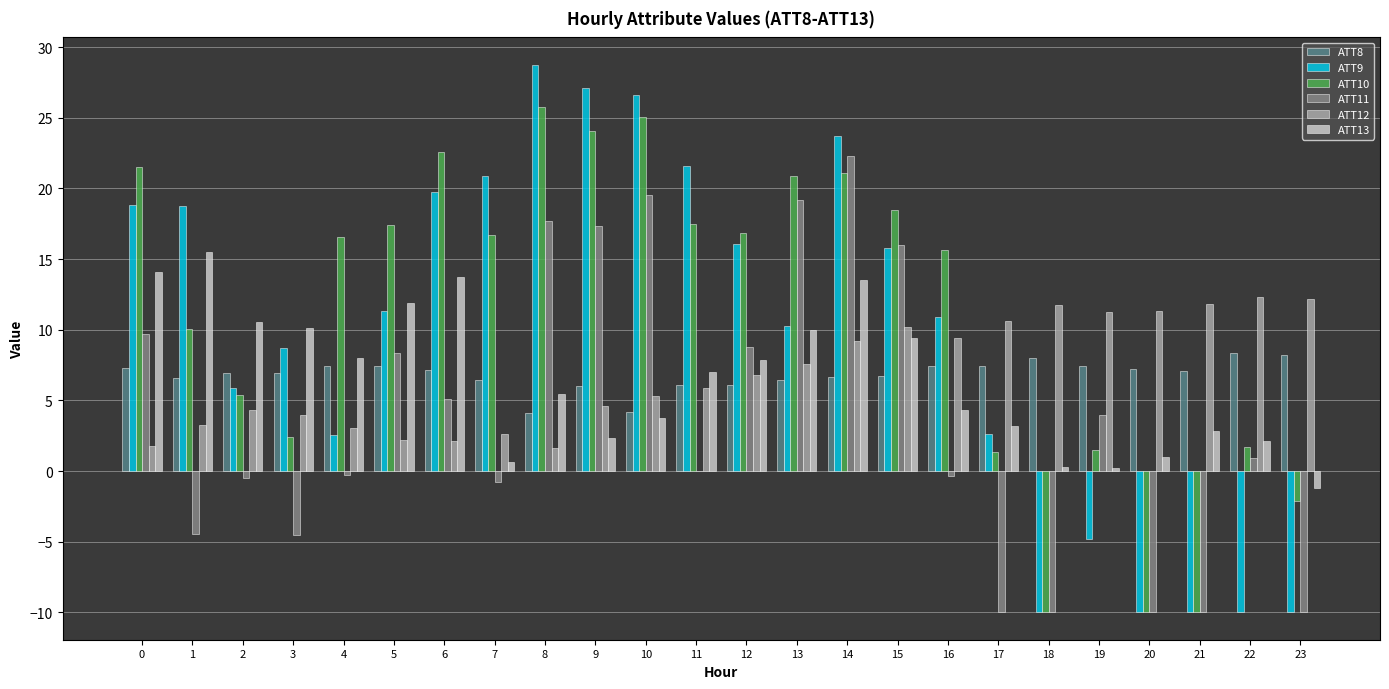

What is the sum of the ATT8 values at 0 and 7?

13.8